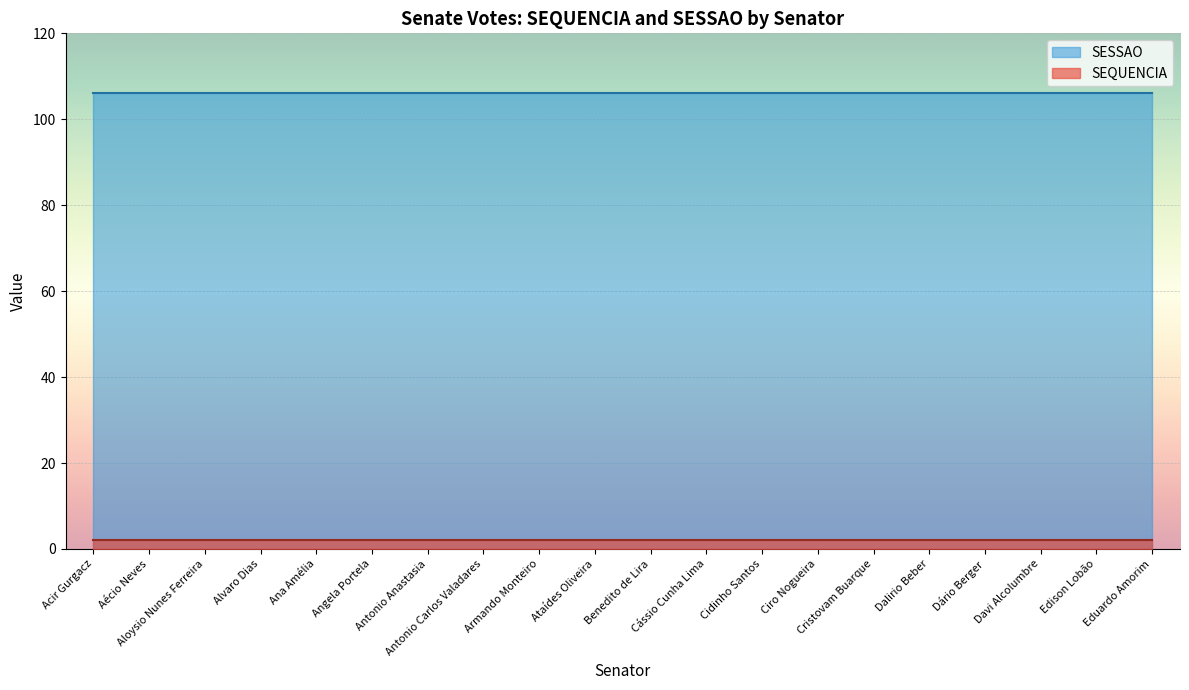

Rank the series by their maximum value, from highest to lowest.

SESSAO, SEQUENCIA